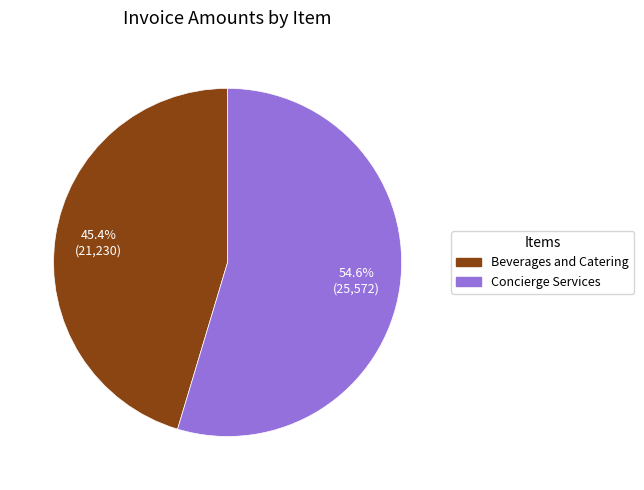

Is Beverages and Catering the majority of the pie?

No